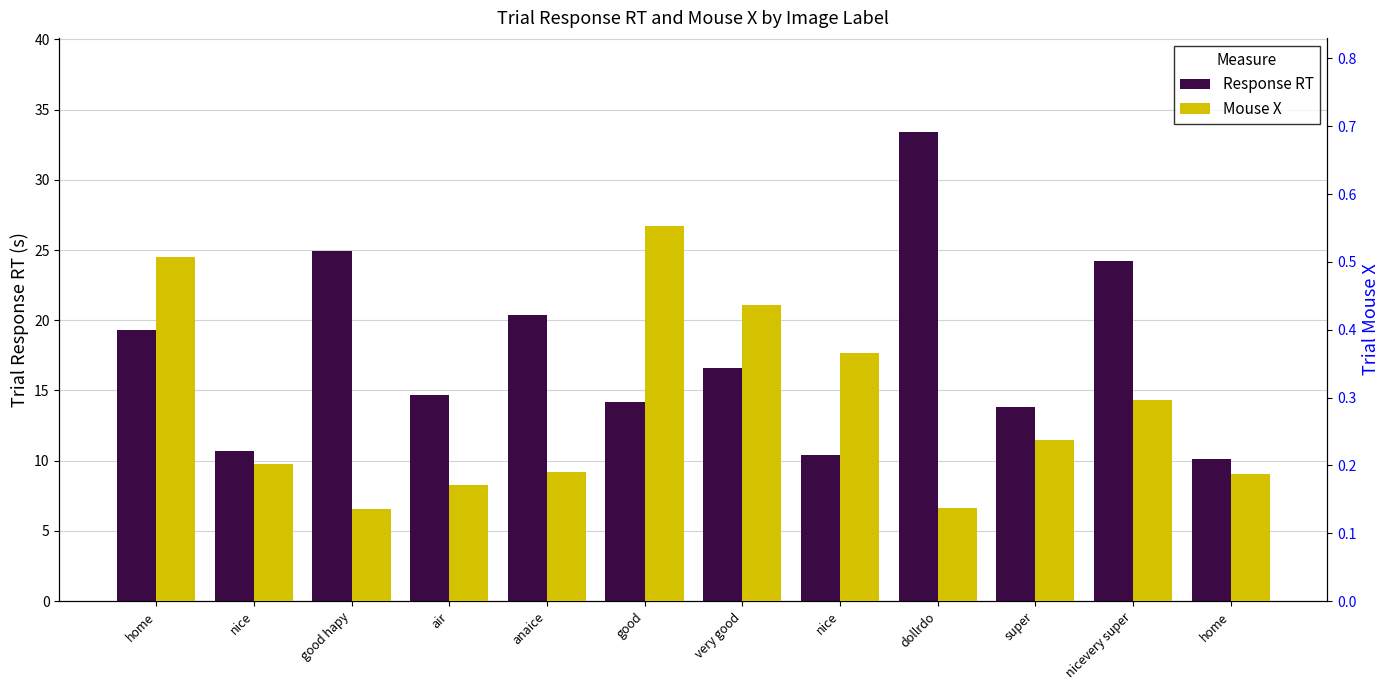

Where is trial_mouse_x nearest to the value 0?

good hapy